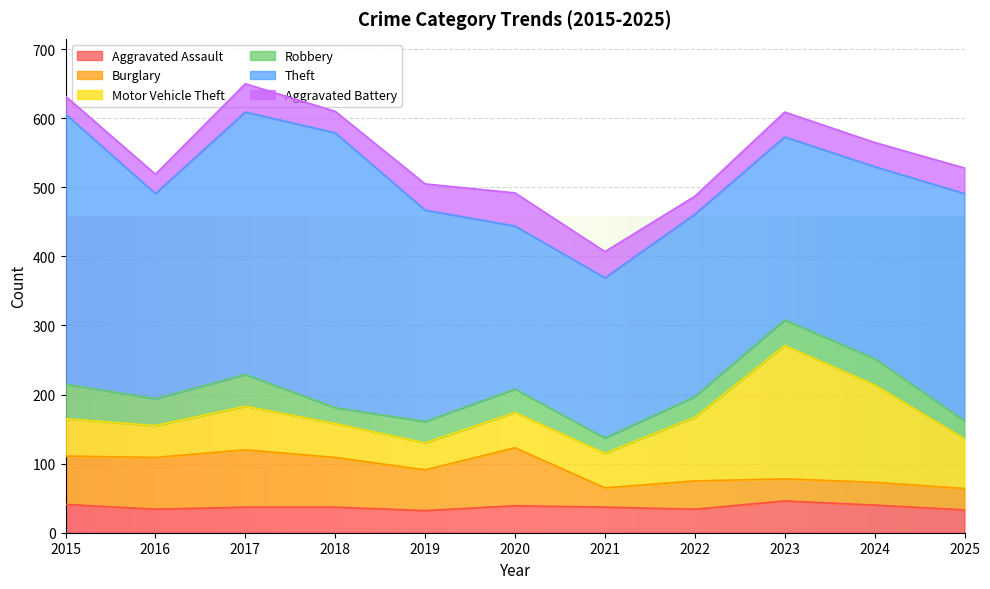

Is it true that Robbery equals 26 at 2025?

True